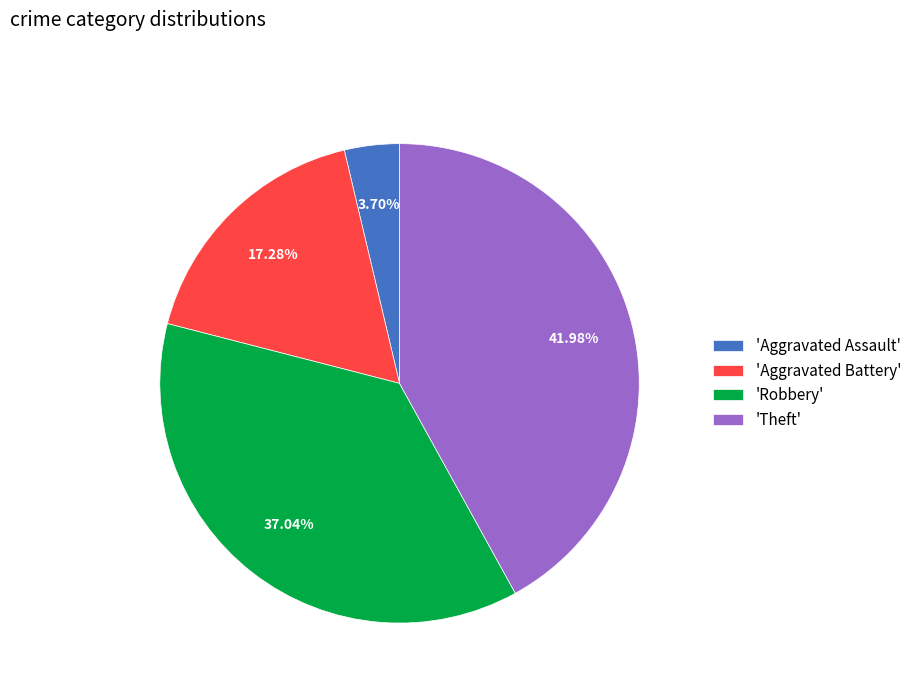

Rank the categories by value from highest to lowest.

'Theft', 'Robbery', 'Aggravated Battery', 'Aggravated Assault'